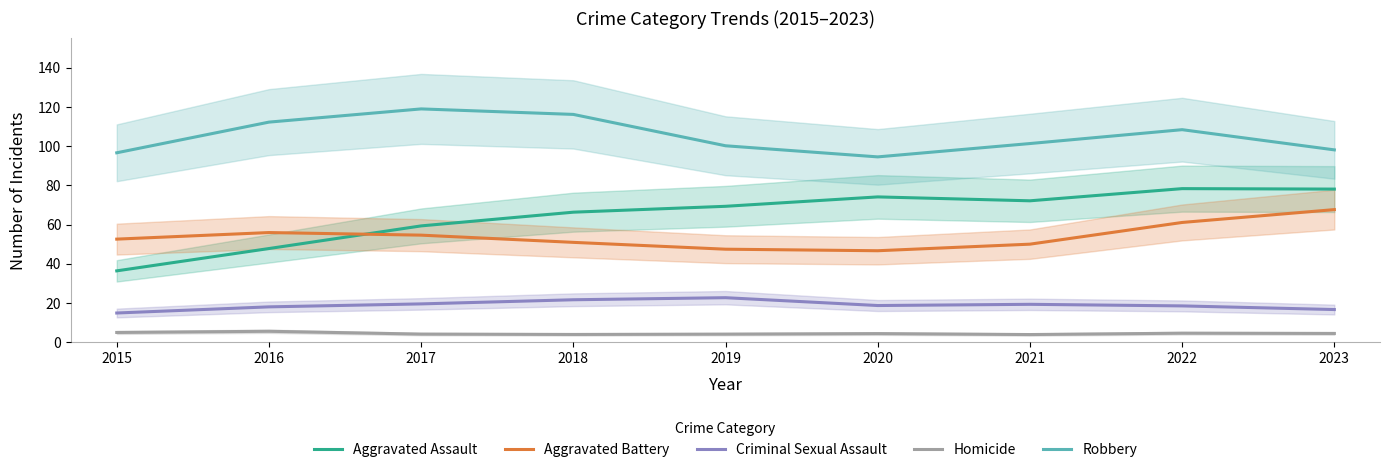

What is the difference between the maximum and minimum values in the Aggravated Battery series?

21.0